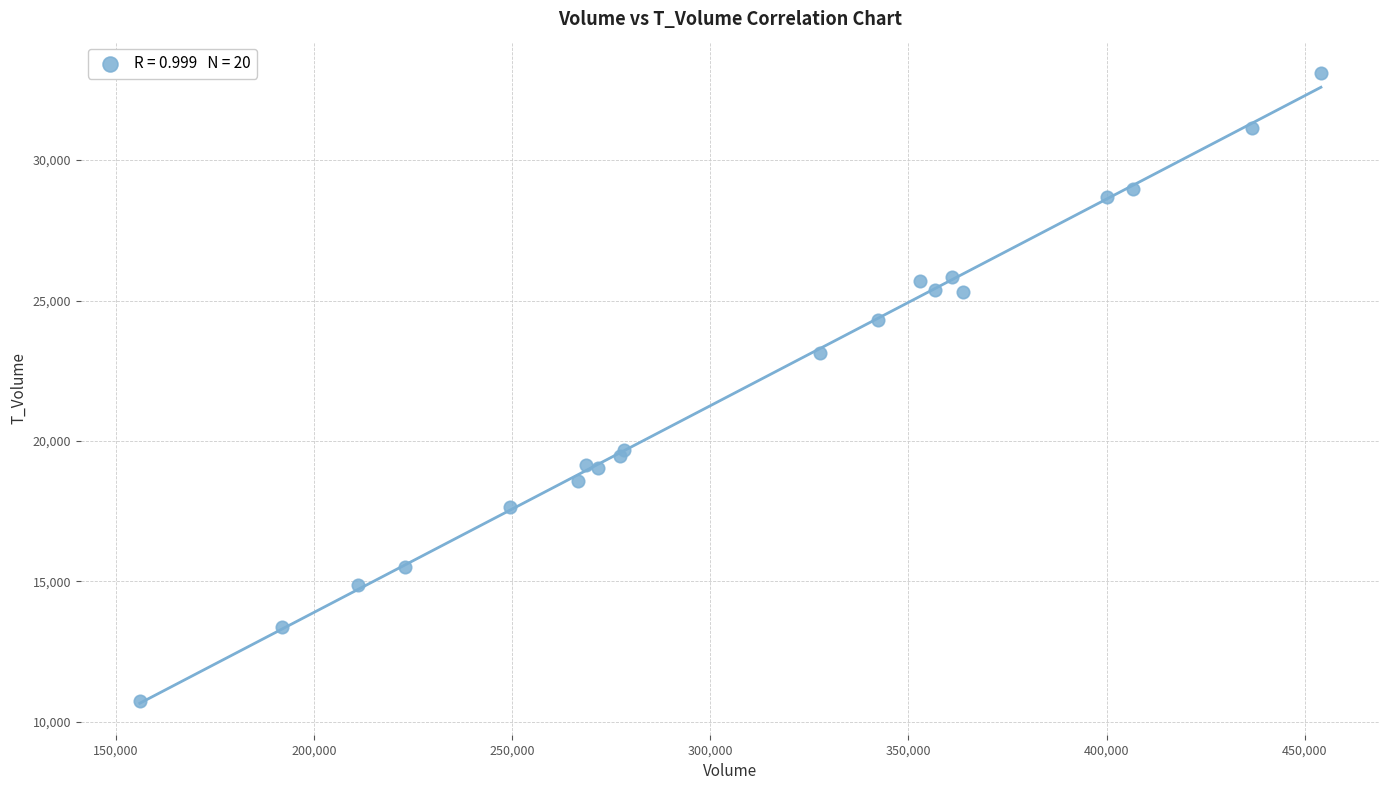

What Y value in the scatter plot is closest to 21923?

23126